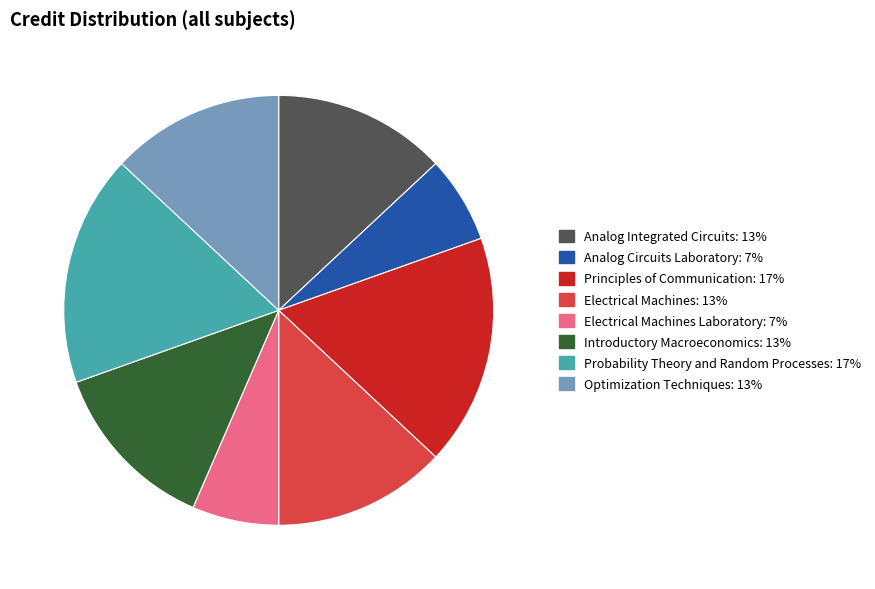

Does any single category account for the majority?

No